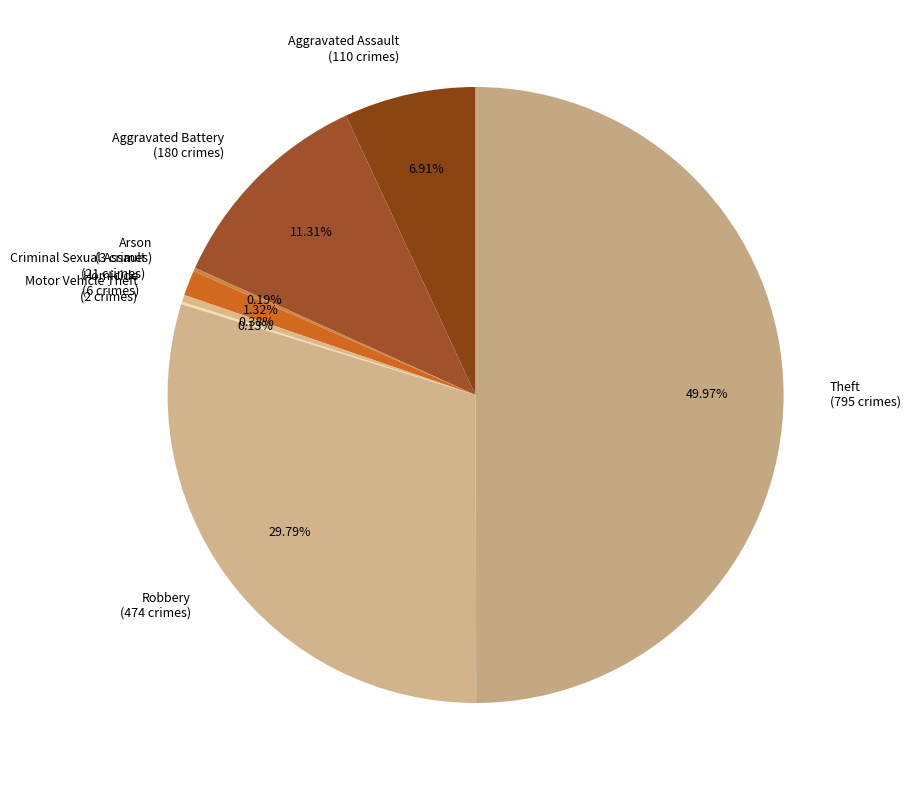

Between Aggravated Battery (180 crimes) and Aggravated Assault (110 crimes), which is larger?

Aggravated Battery (180 crimes)